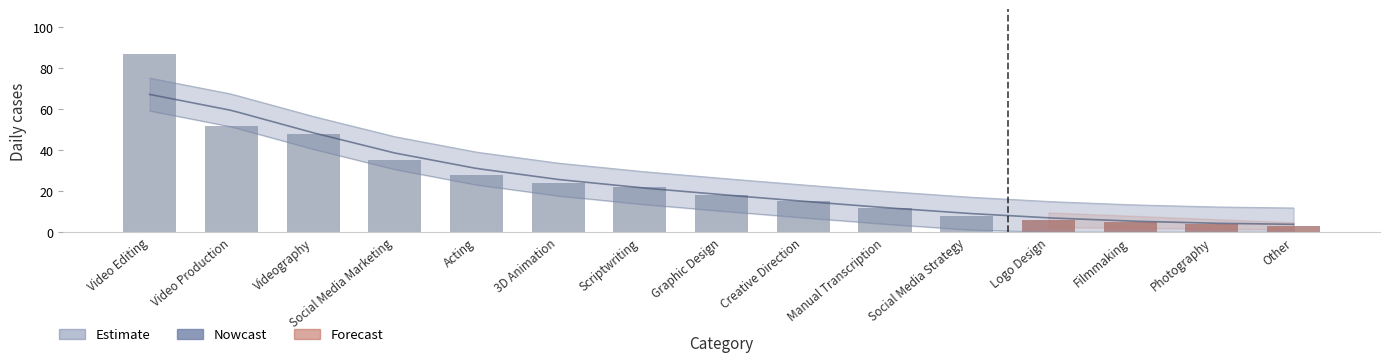

How many values are below 18?

7